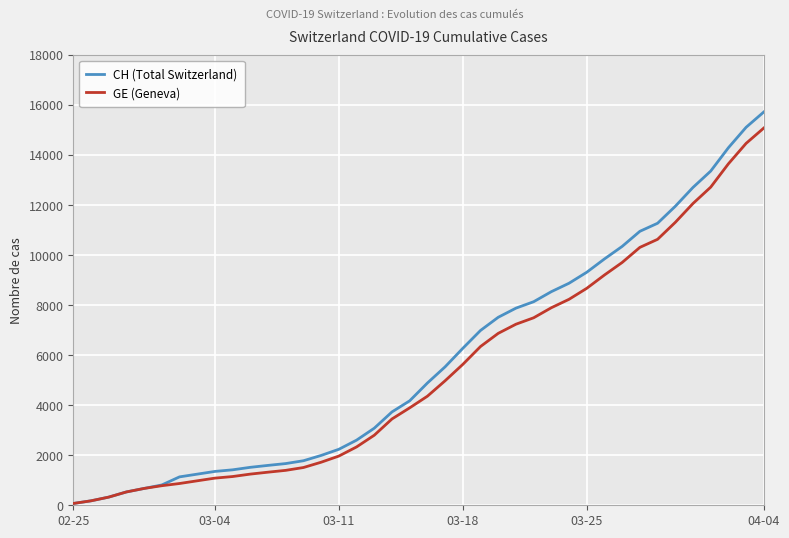

Which series has the largest range (max minus min)?

CH (Total Switzerland)